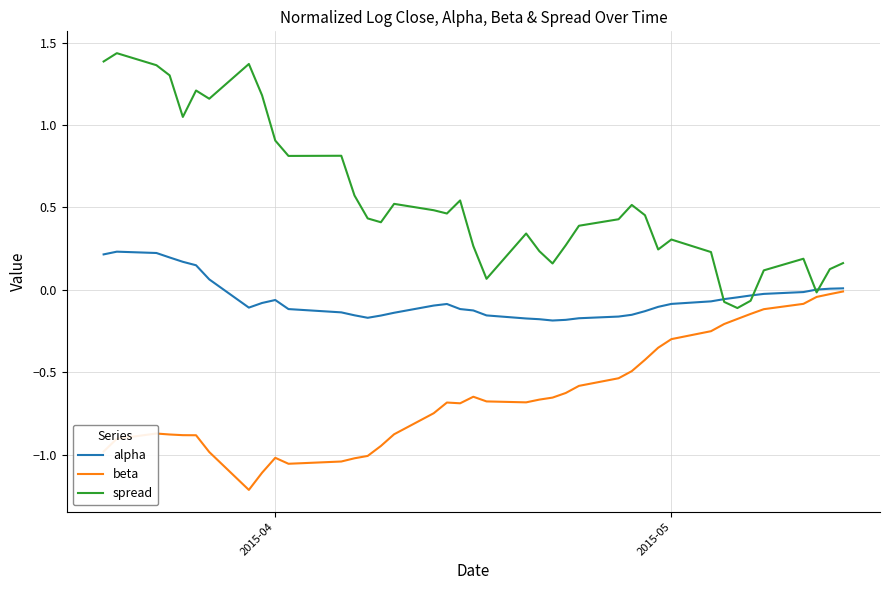

Which series has the largest range (max minus min)?

spread